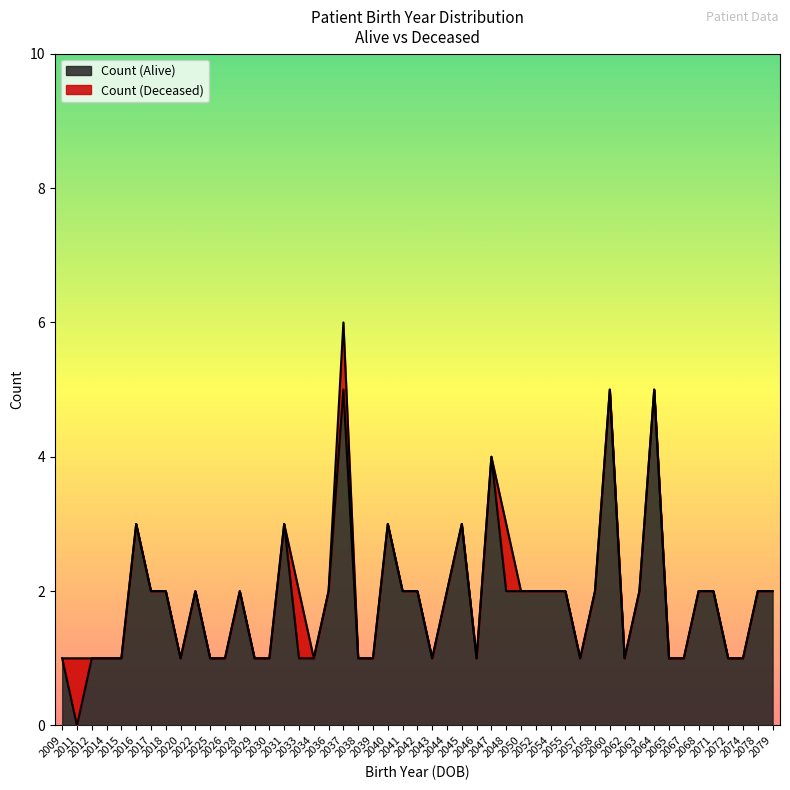

What are all the series names shown in the legend?

Count (Alive), Count (Deceased)